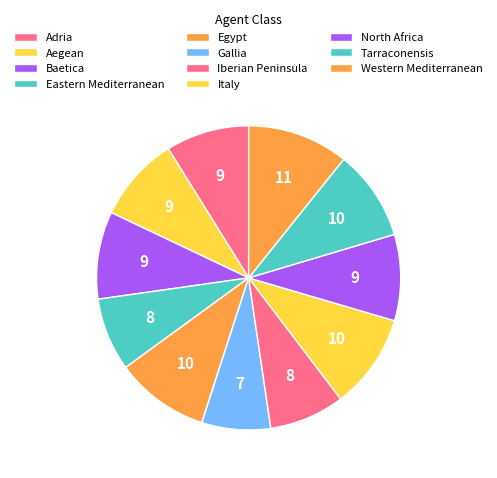

Which has a higher value, Eastern Mediterranean or North Africa?

North Africa